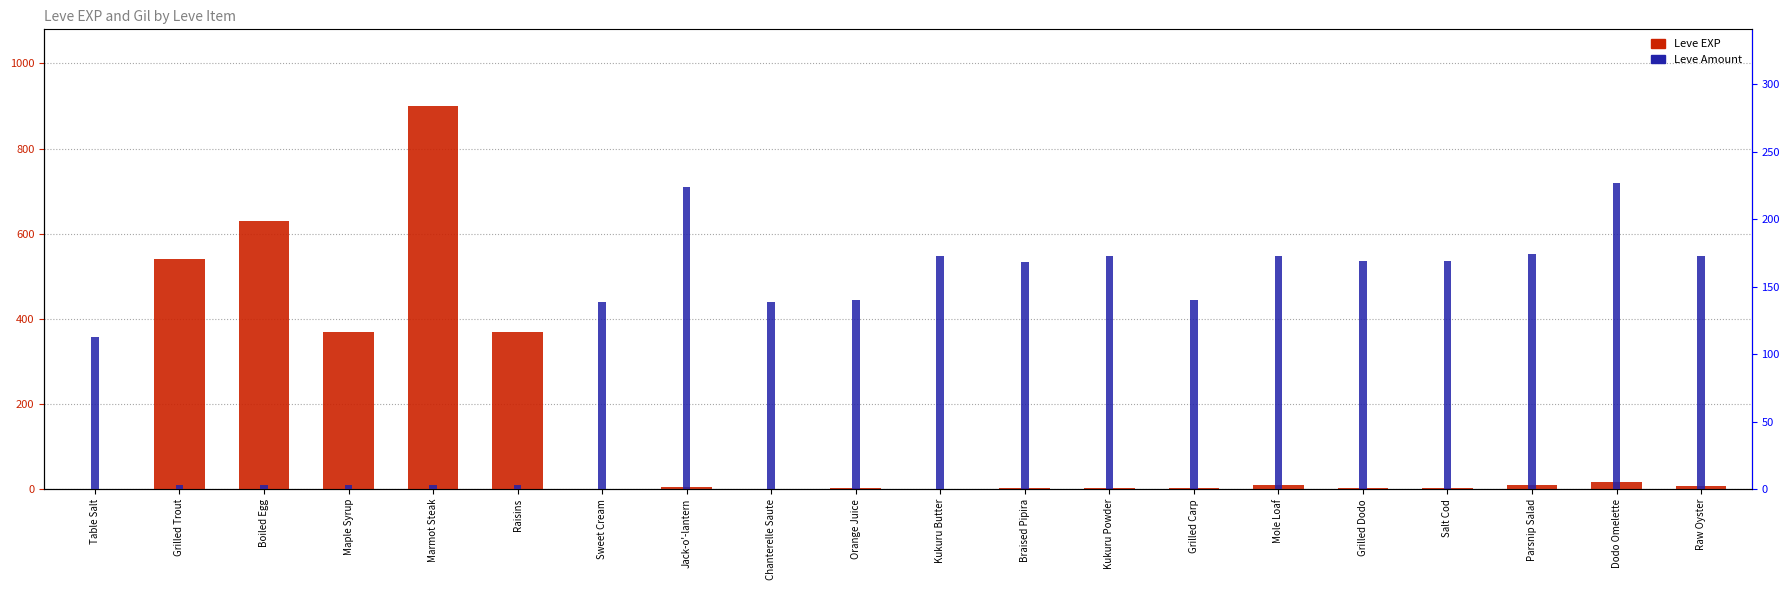

How many data points in Leve Amount are above 168?

9